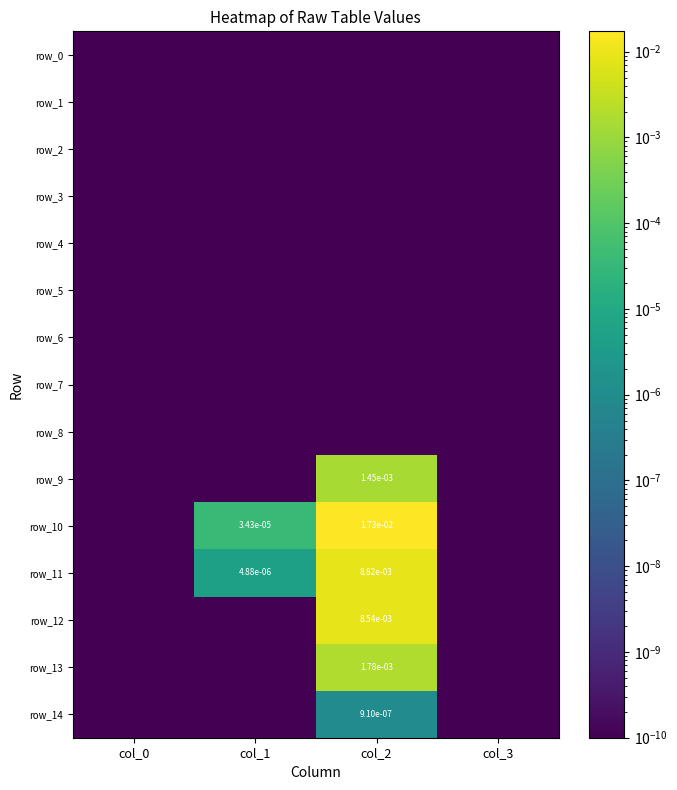

Which series has the widest spread of values?

row_10